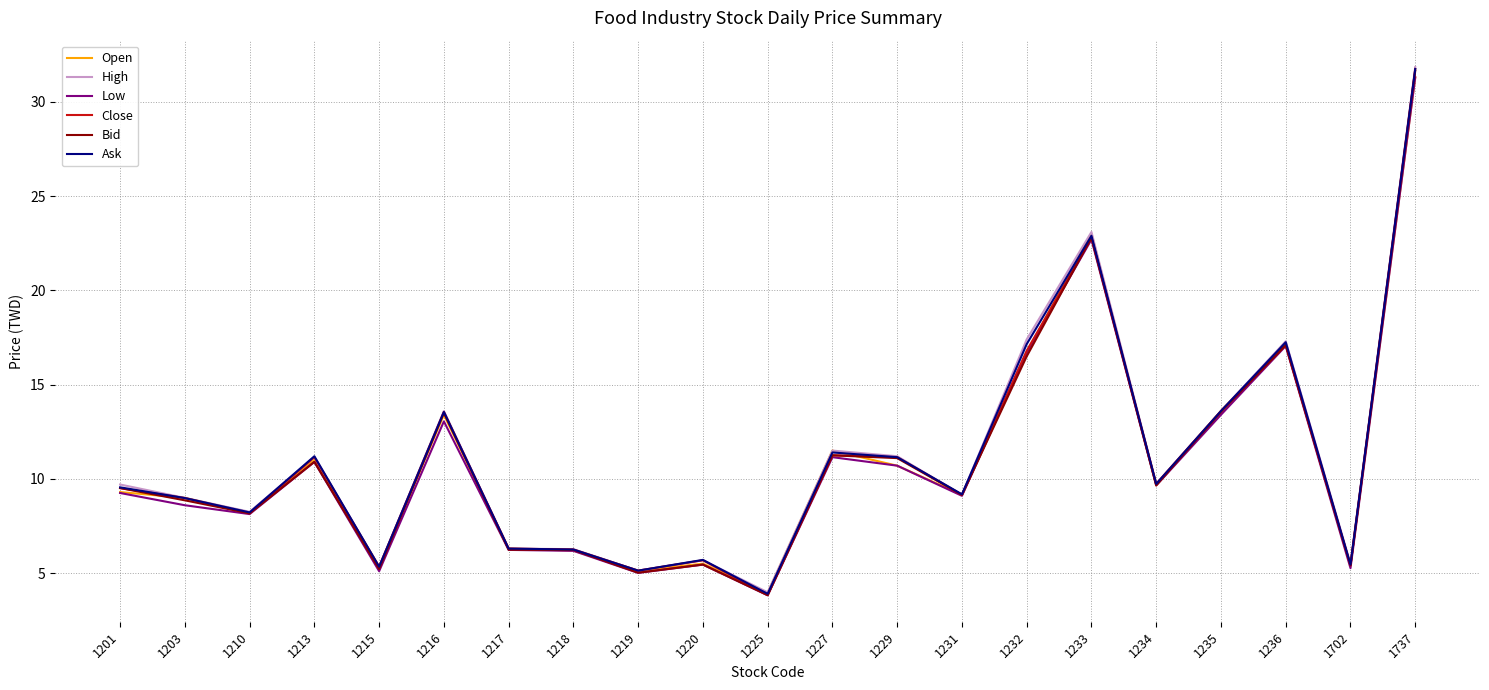

Which series changed the most between 1236 and 1702?

Open